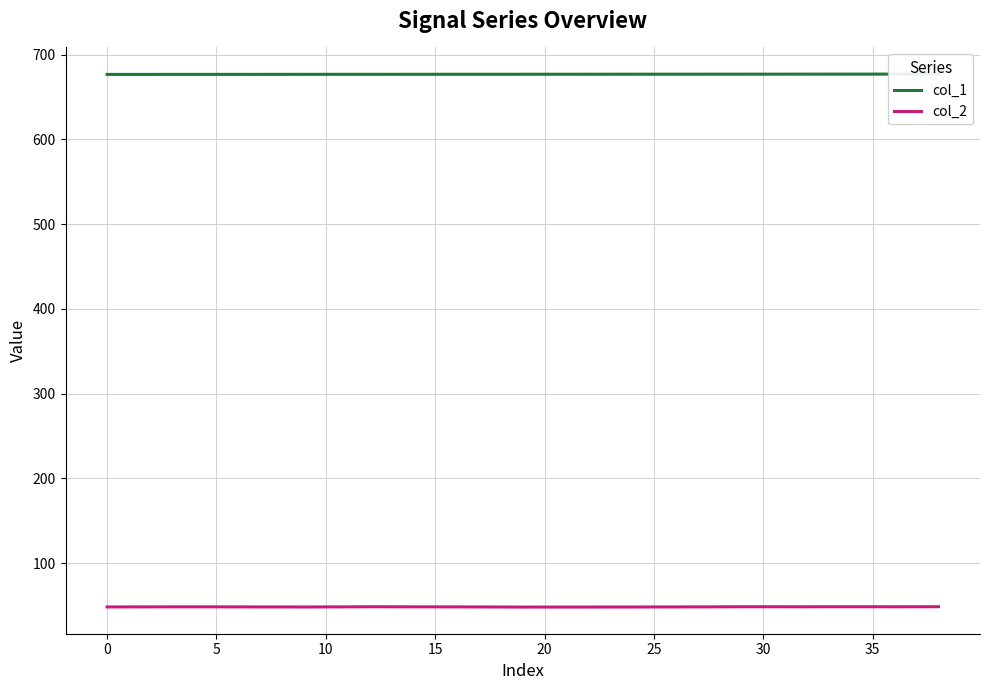

Rank the series by their maximum value, from lowest to highest.

col_2, col_1